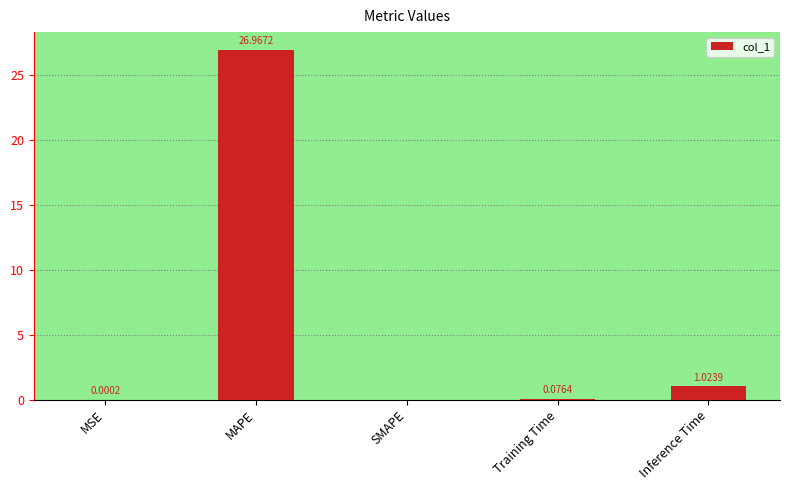

Which has a higher value, MSE or SMAPE?

MSE